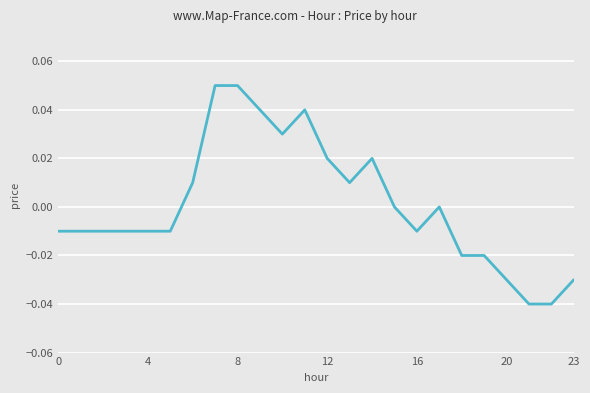

How many series are shown in this chart?

1